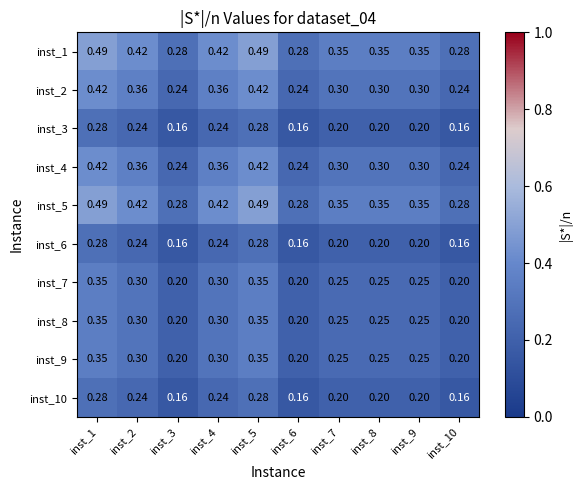

Is the value of inst_10 at inst_4 greater than the value of inst_8 at inst_8?

No